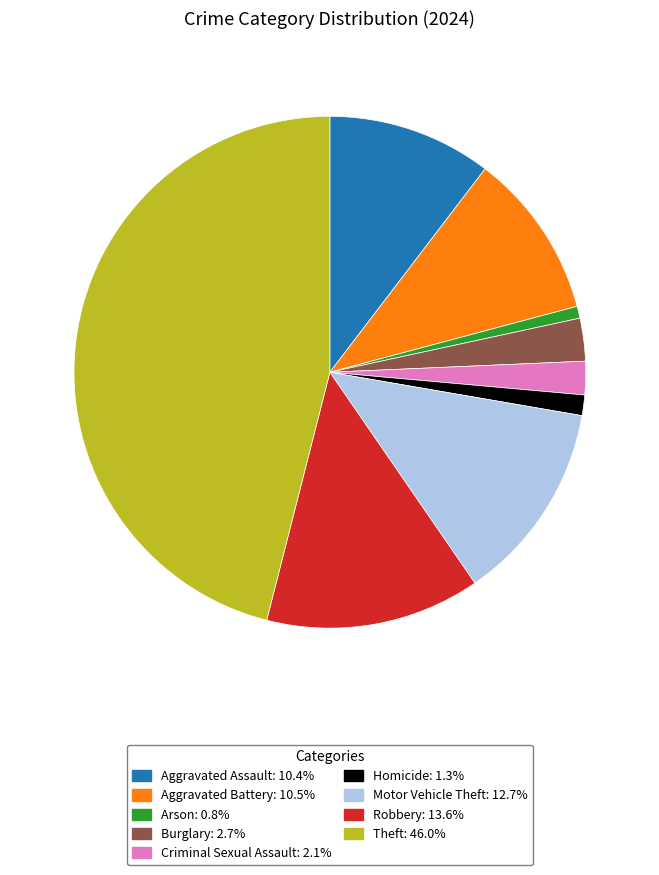

Is there a majority slice in this chart?

No